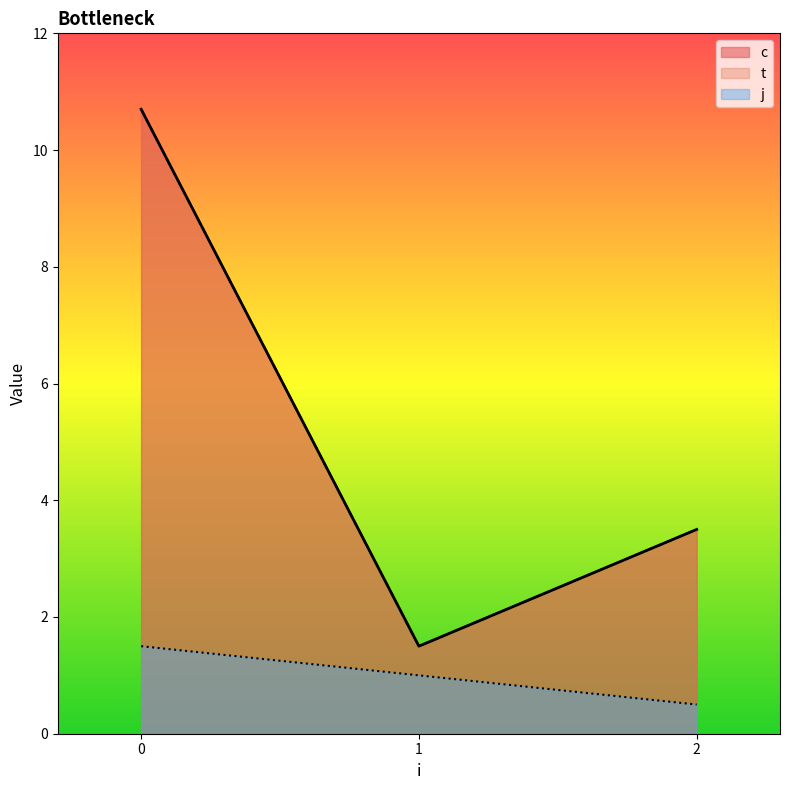

Reading left to right, what are all the values shown in this chart?

c: 0=10.7	1=1.5	2=3.5
t: 0=10.7	1=1.5	2=3.5
j: 0=1.5	1=1.0	2=0.5